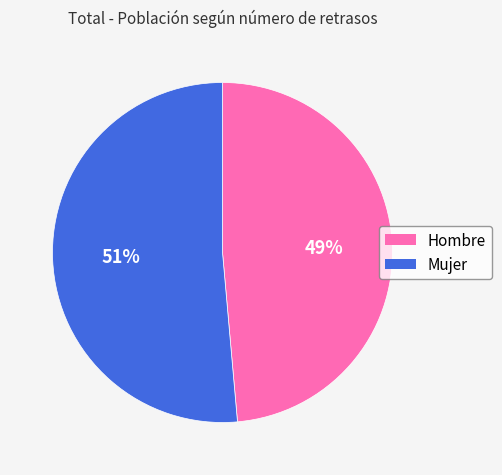

Combined, do Hombre and Mujer account for over 50%?

Yes